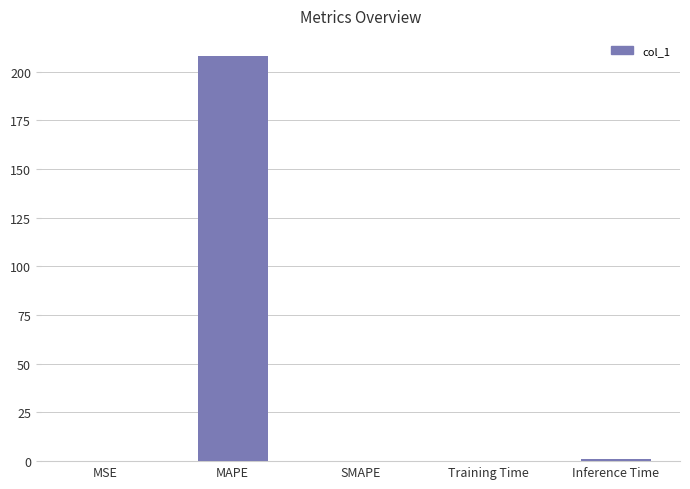

The chart shows a value of 0.0 at SMAPE. True or false?

True